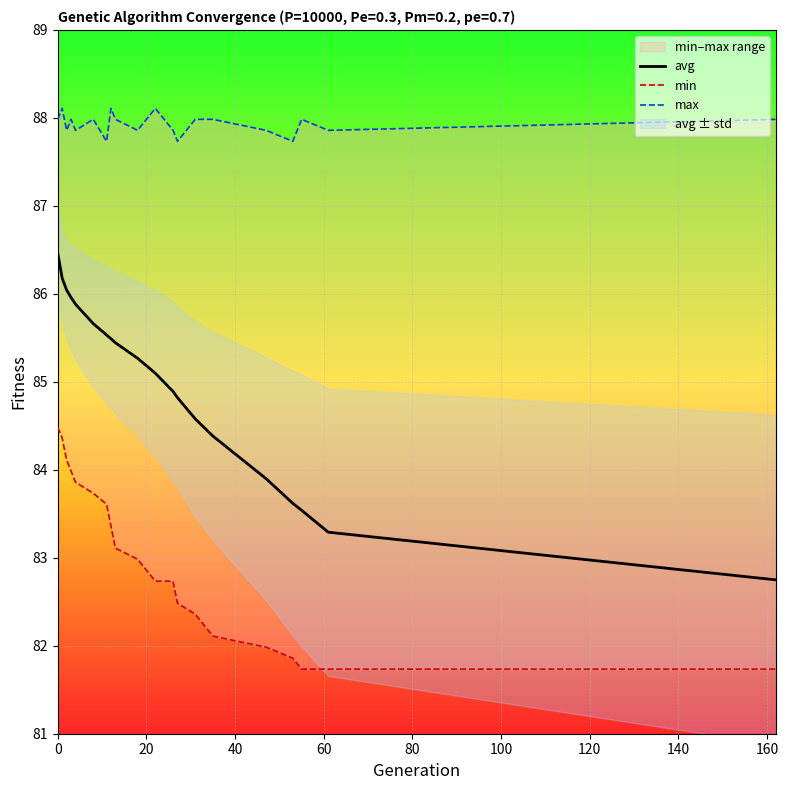

True or false: max and avg intersect in this chart.

False